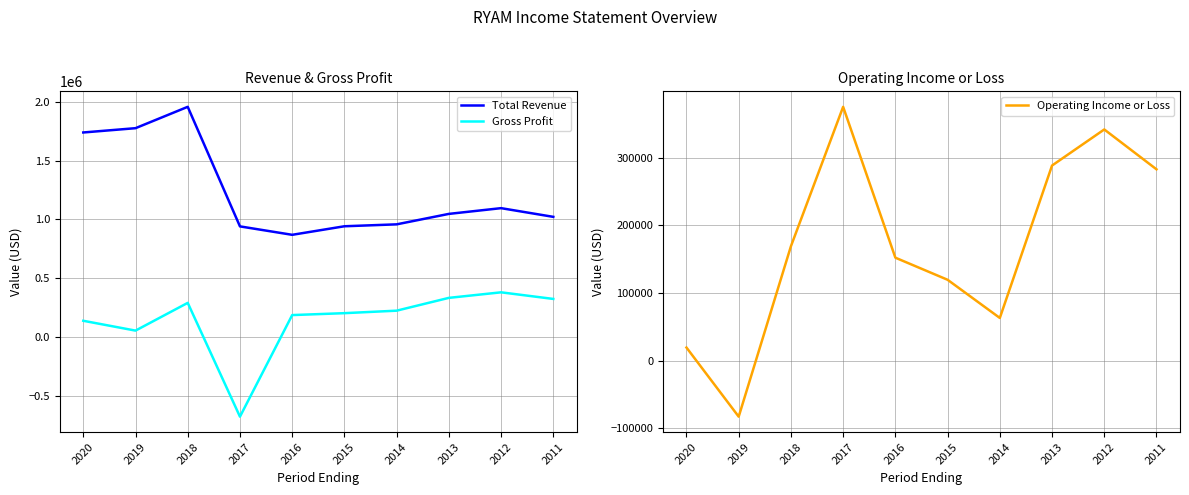

True or false: Gross Profit has more than 2 interior local peaks.

False